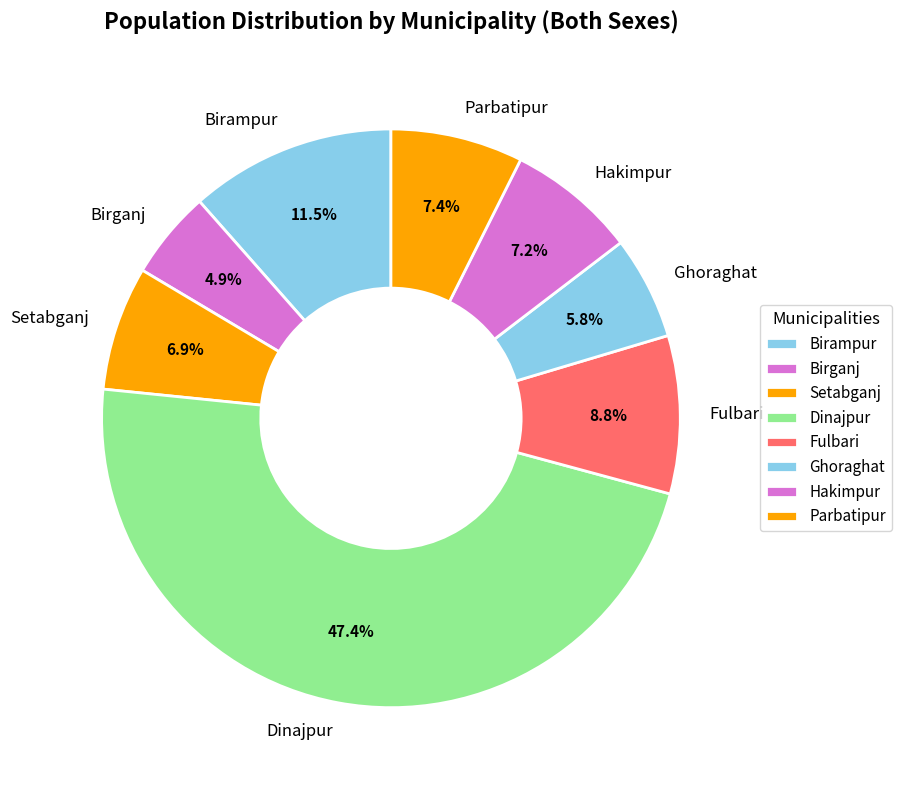

Count the number of slices in the pie.

8